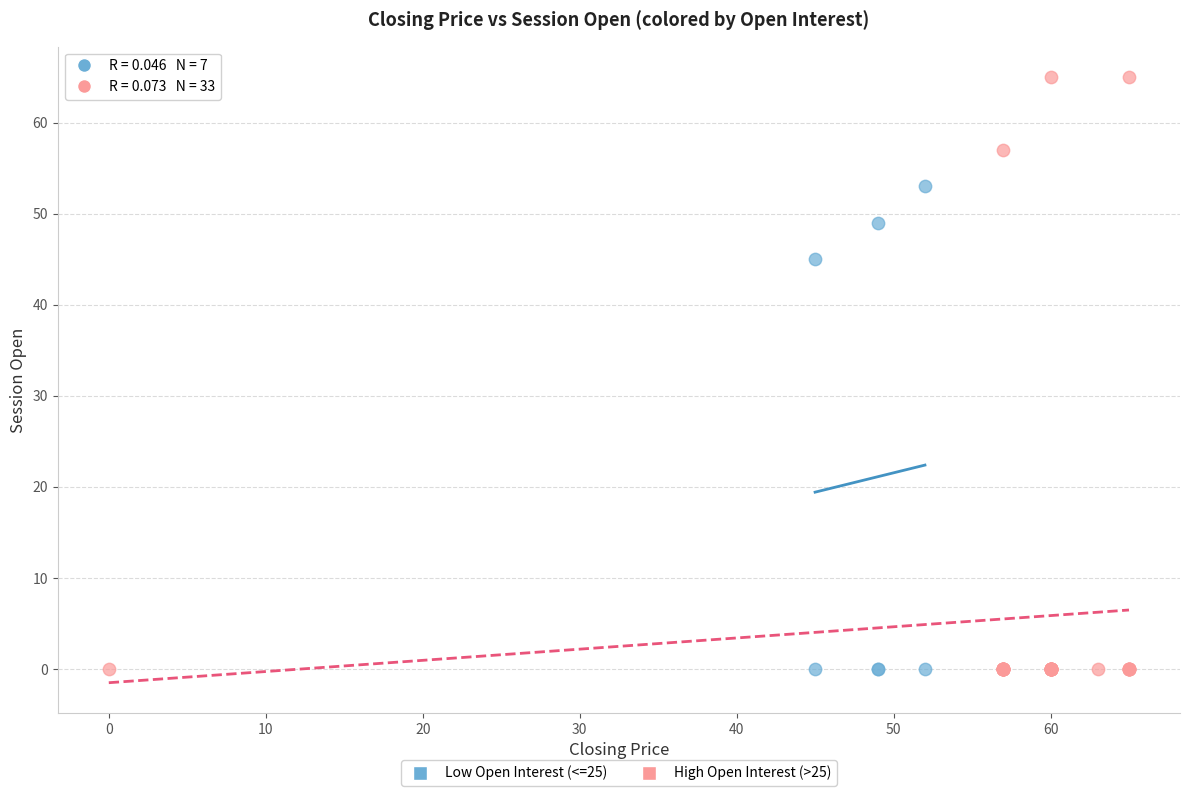

Which series has the widest spread of Y values?

High Open Interest (>25)